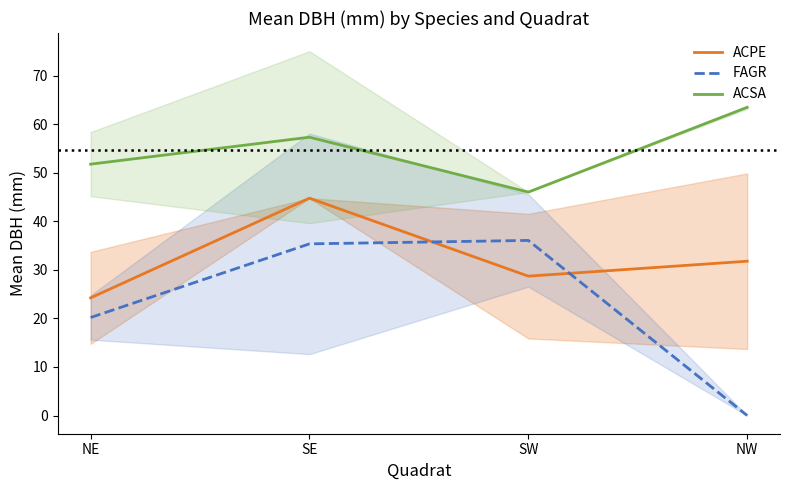

What is the value of the ACPE point at the 1st from the left?

24.2